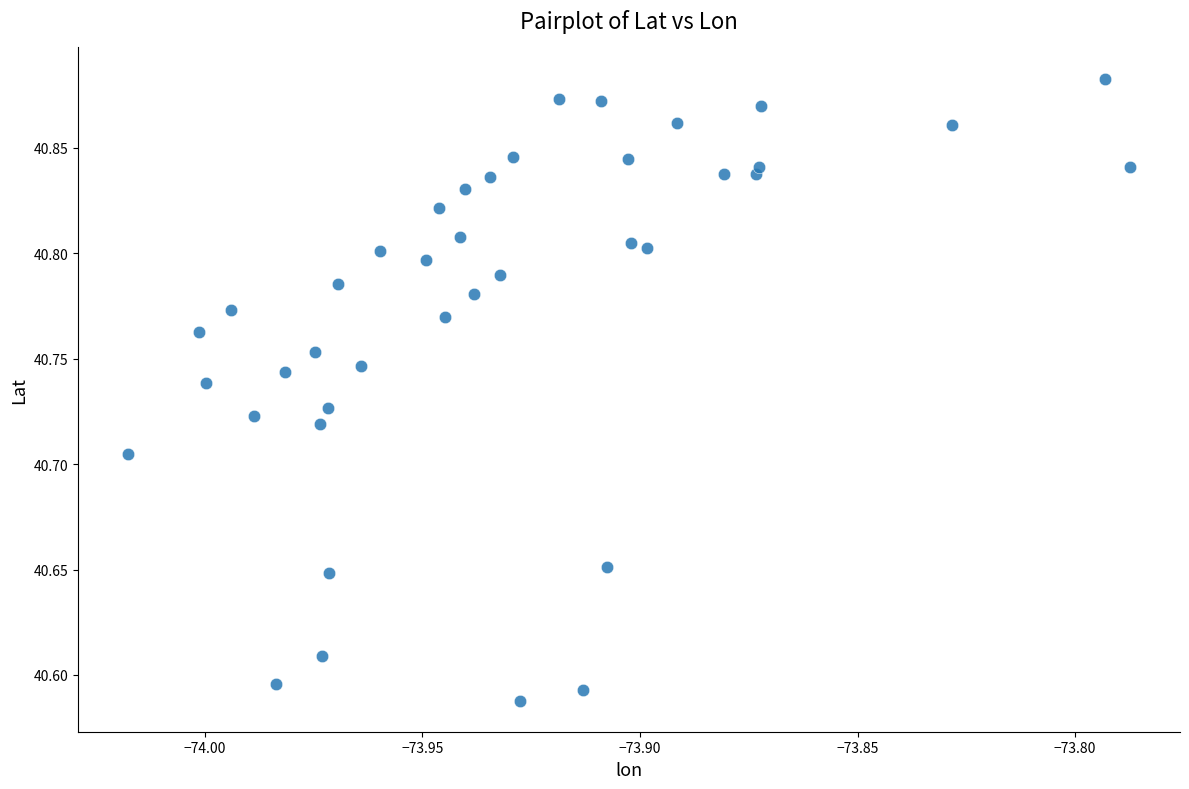

What is the range of Y values (max minus min)?

0.3